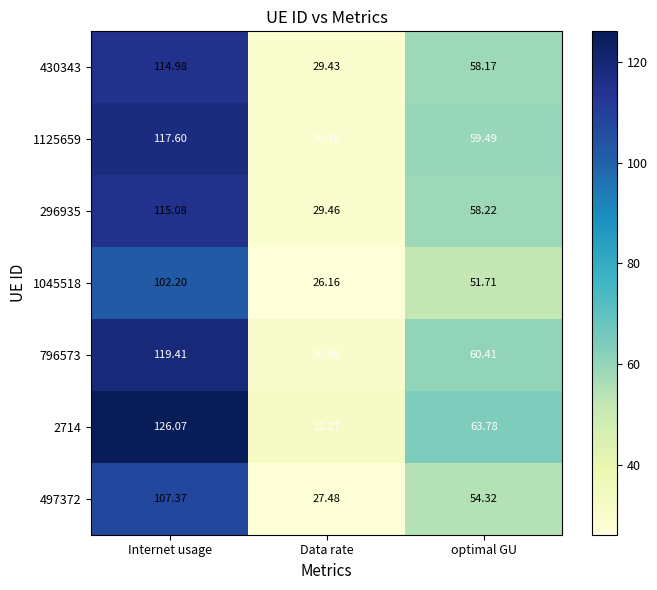

Where is 1125659 nearest to the value 73?

optimal GU